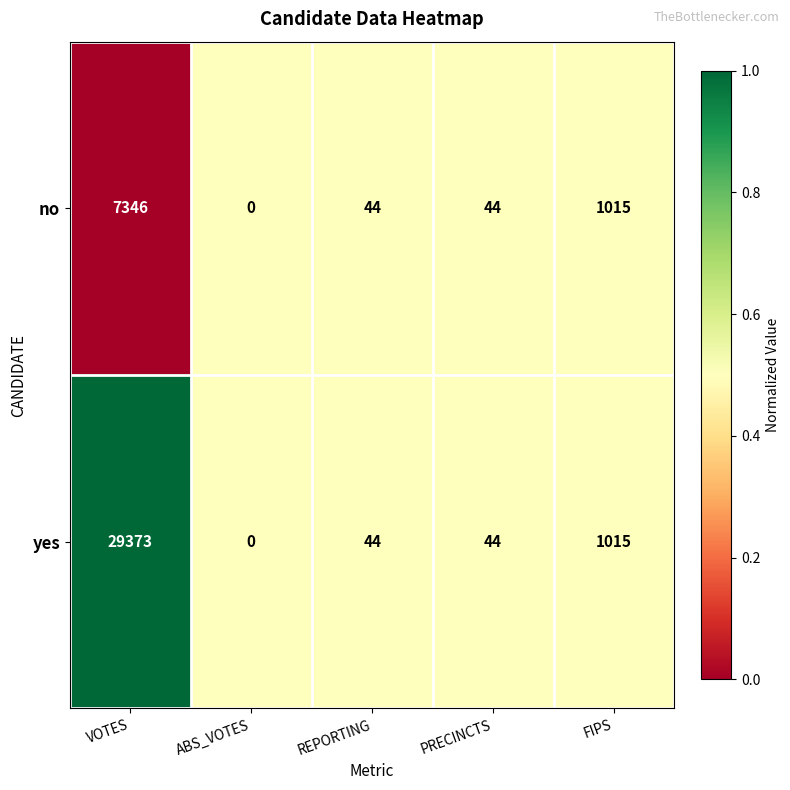

What is the total value across all series at VOTES?

36719